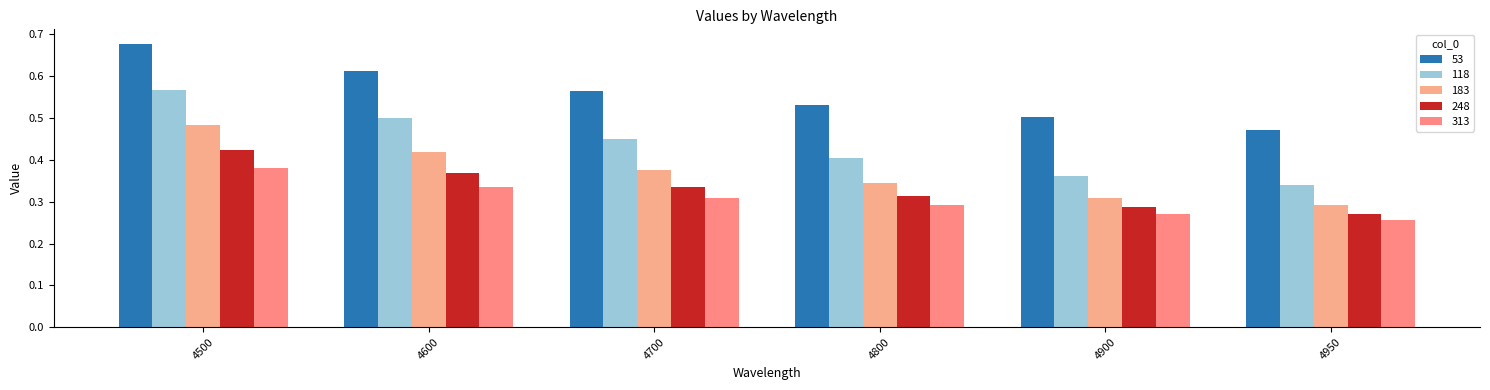

Read the 118 value at 4700.

0.4